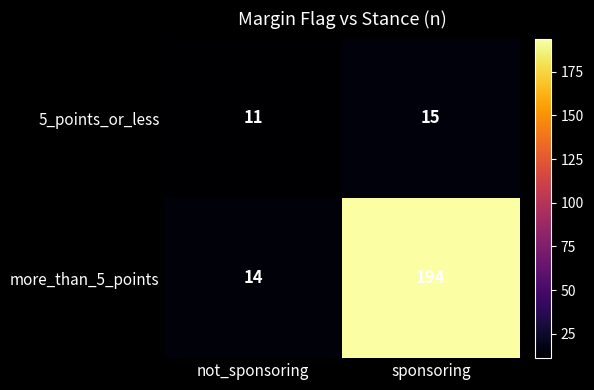

True or false: 5_points_or_less has a value of 15 at sponsoring.

True